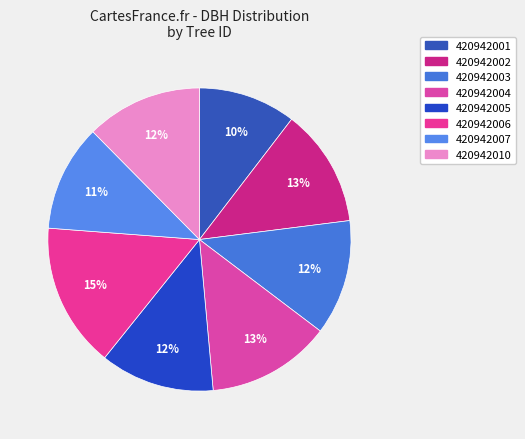

To the nearest percent, what is the difference between the 420942004 and 420942001 slice percentages?

3%